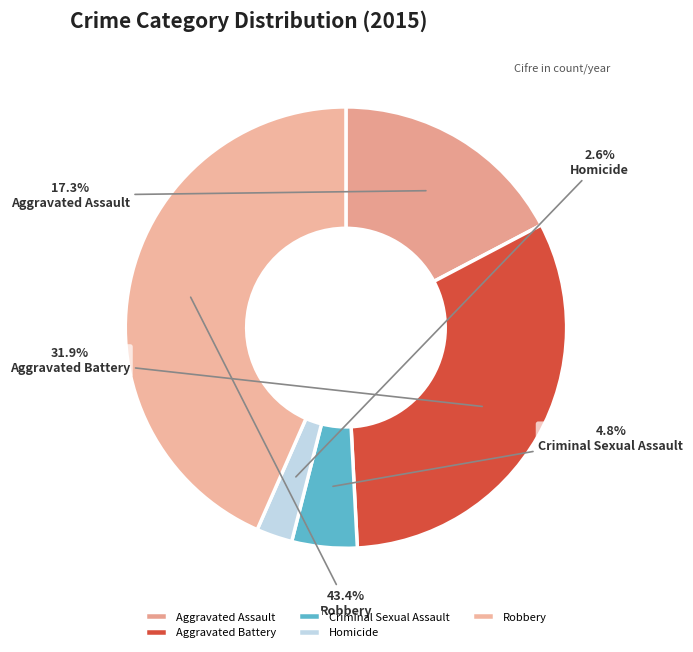

True or false: Homicide accounts for 1% of the total.

False